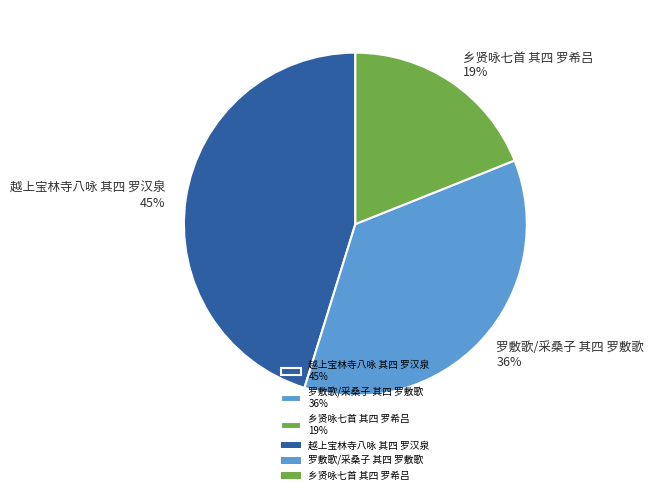

How many segments does this pie chart have?

3